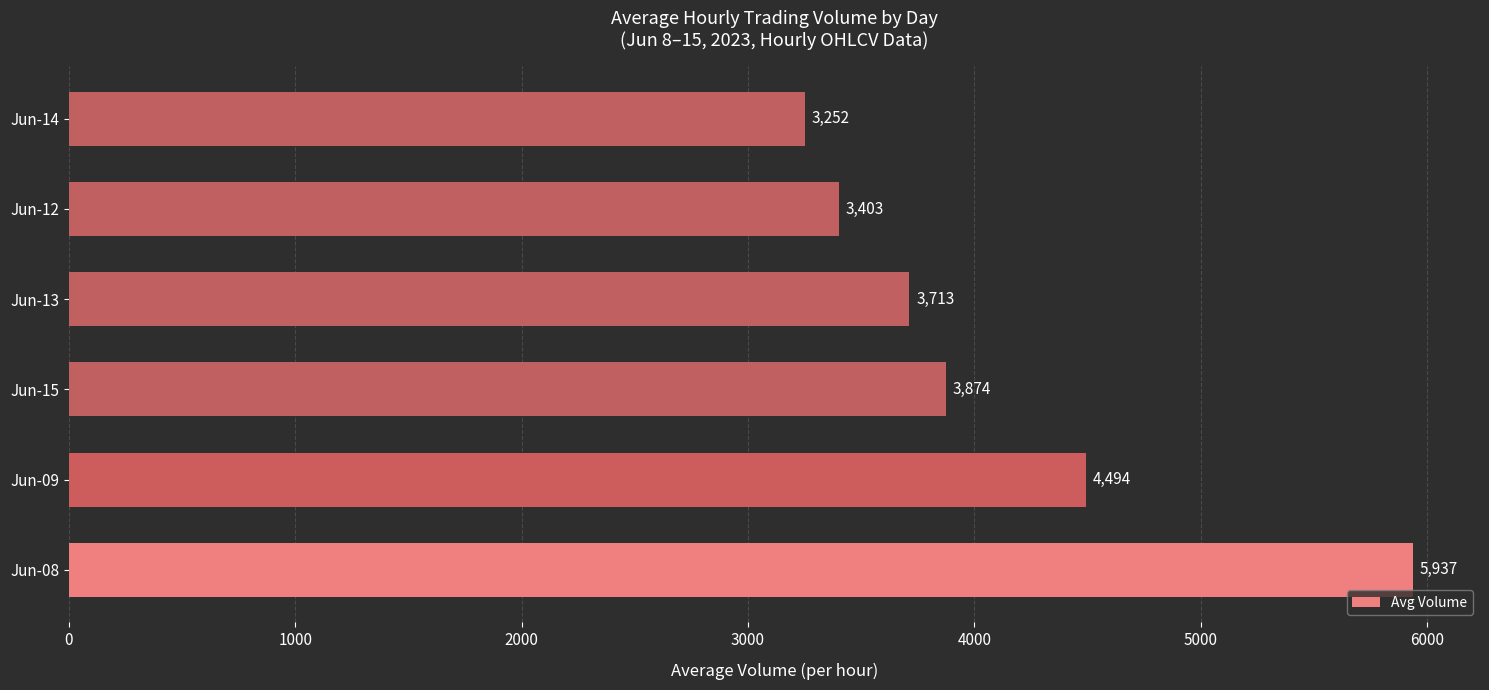

What is the difference between the maximum and minimum values?

2685